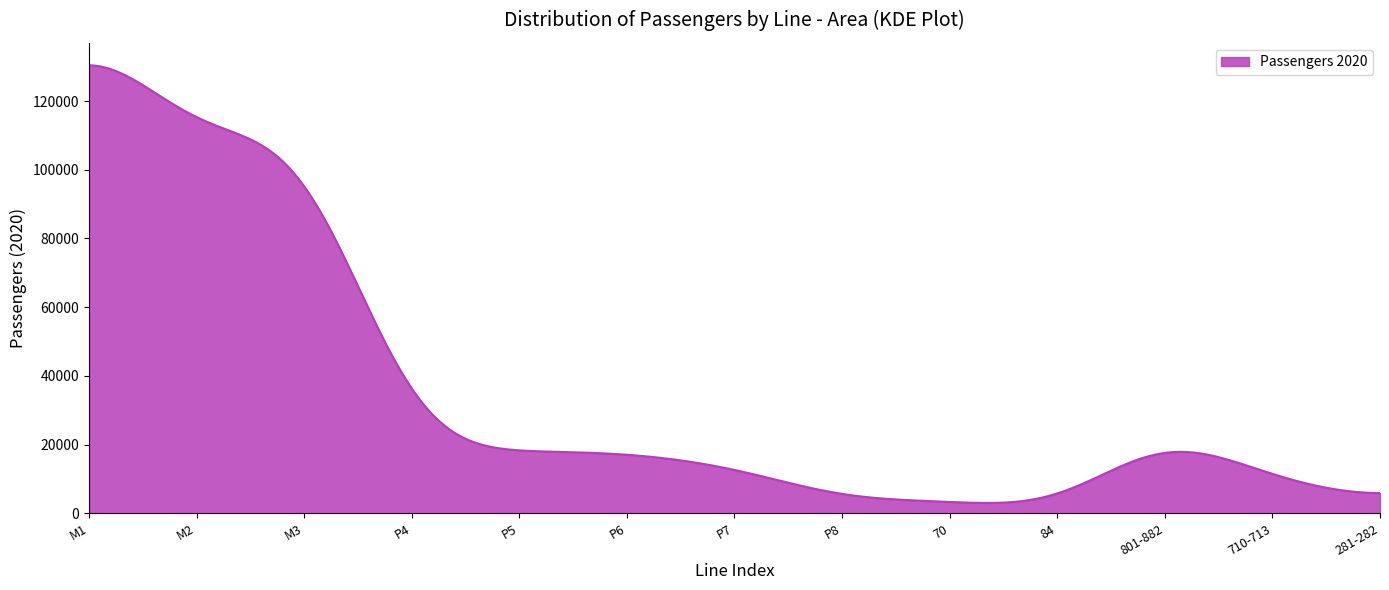

What is the difference between the maximum and minimum values?

127410.1